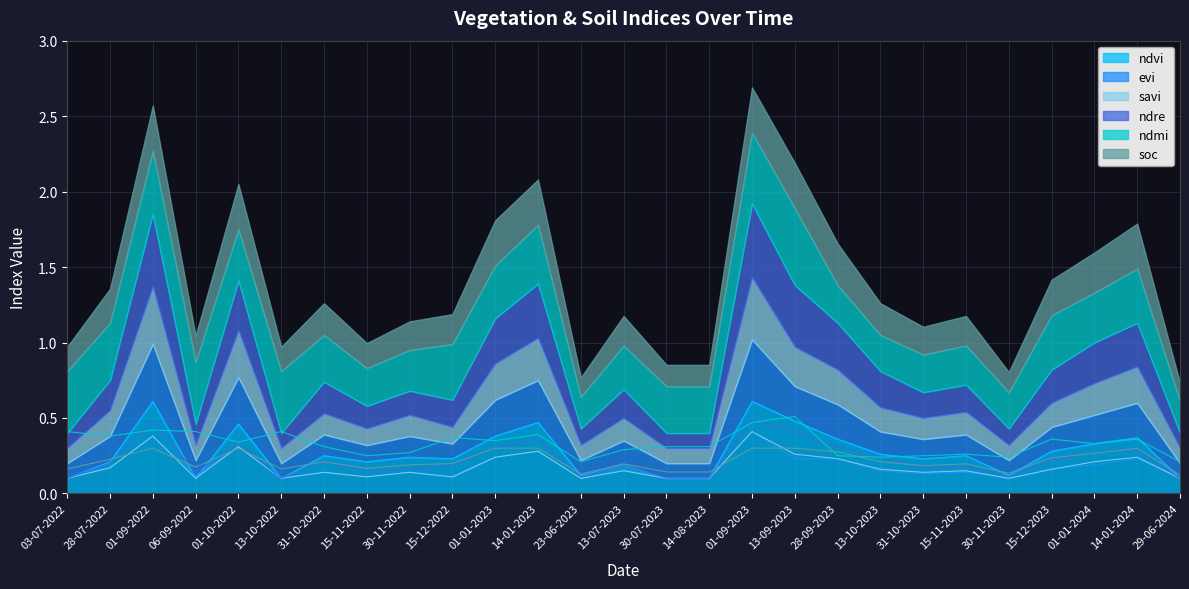

Between 31-10-2022 and 15-12-2022, which series saw the biggest shift?

ndmi